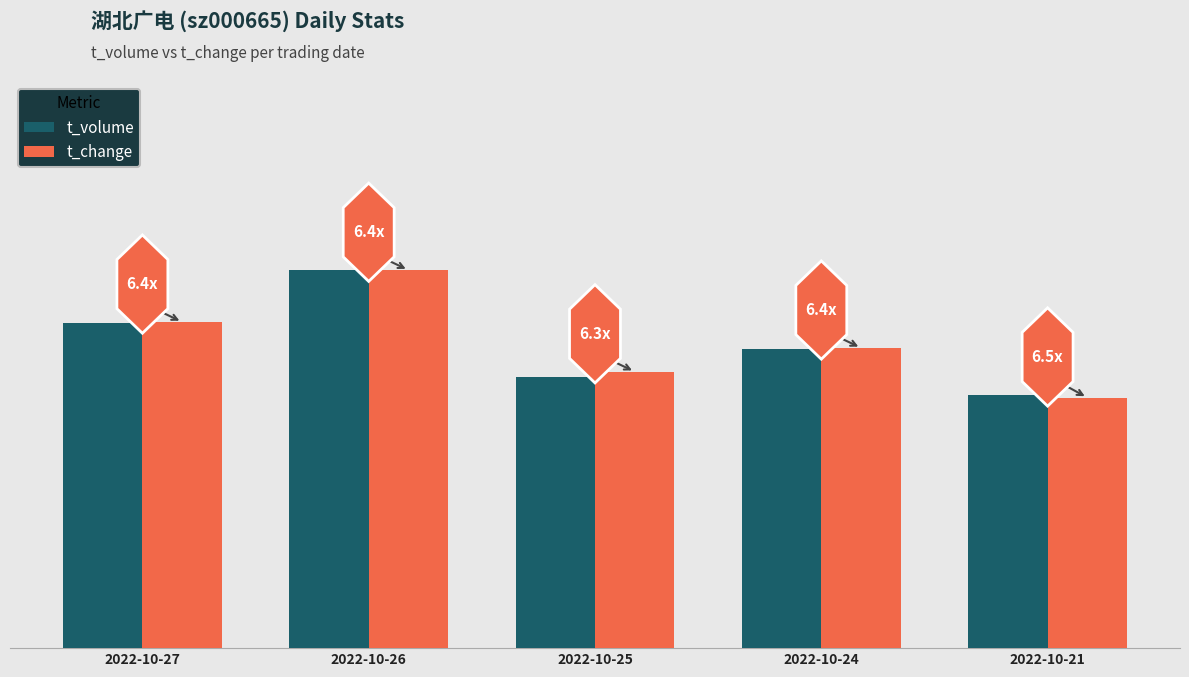

List the labels in order of t_volume value, smallest first.

2022-10-21, 2022-10-25, 2022-10-24, 2022-10-27, 2022-10-26